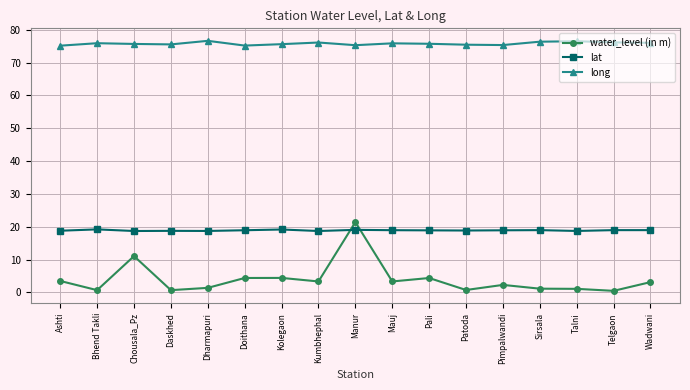

Which series has the widest spread of values?

water_level (in m)